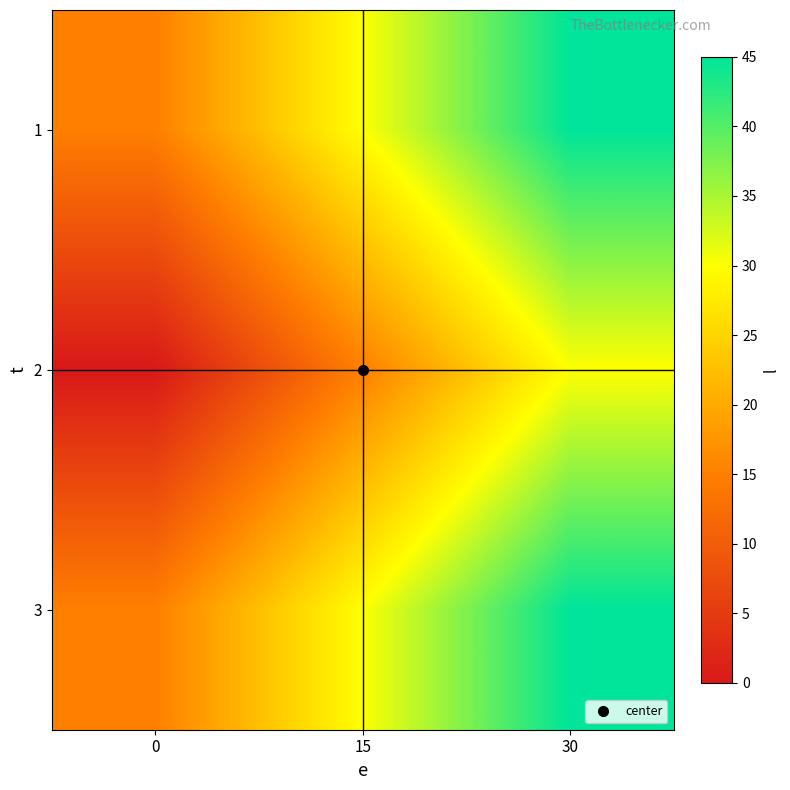

What is the total value across all series at 15?

75